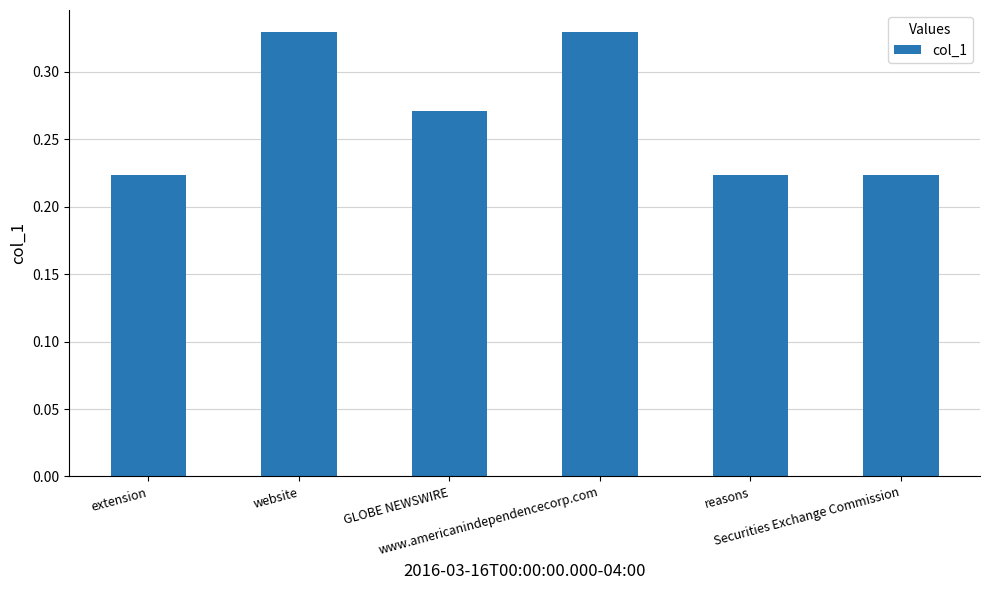

Count the values in the range 0 to 1.

6